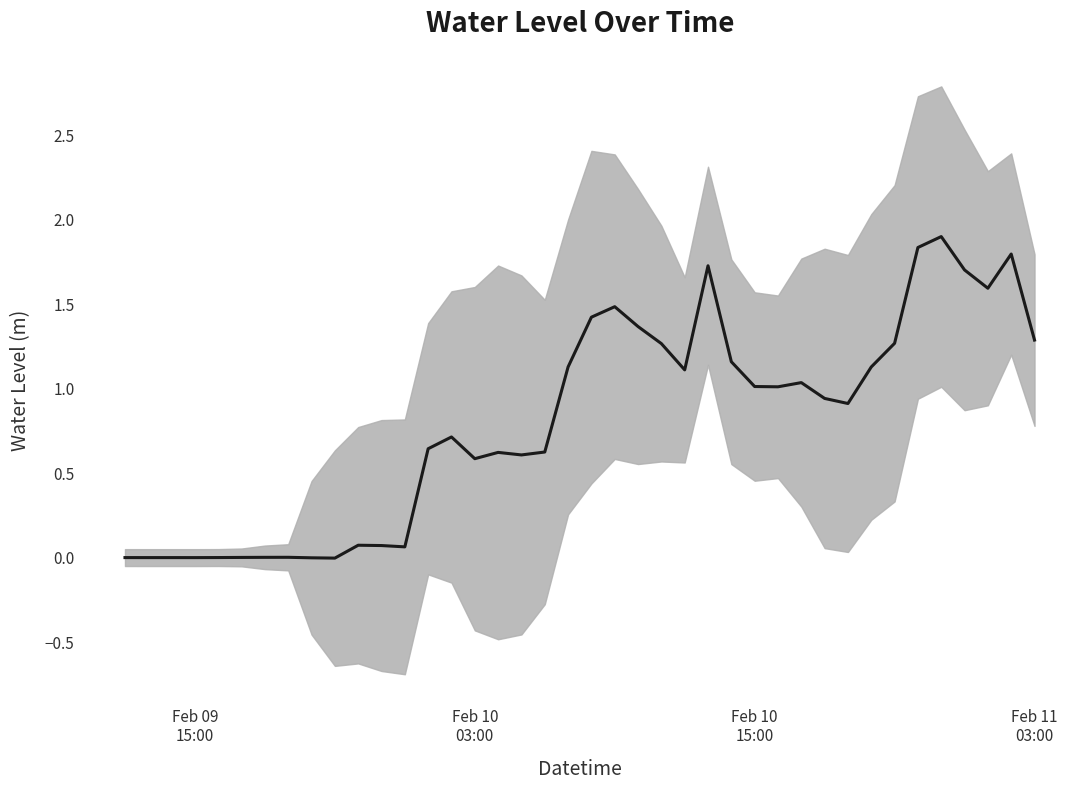

What value does the data have at Feb 10 15:00?

1.0